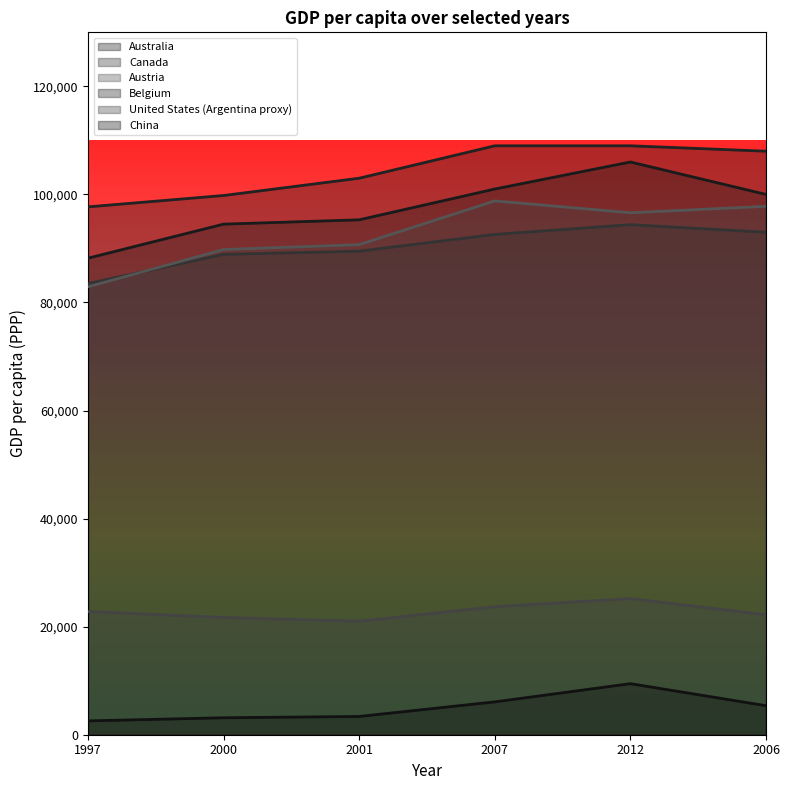

What is the sum of all United States (Argentina proxy) values?

136600